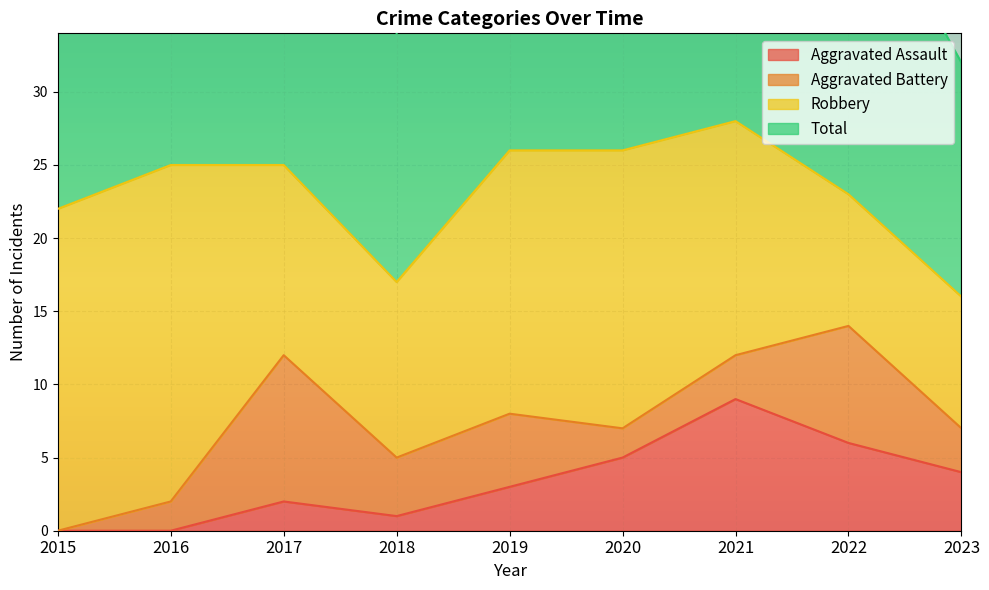

True or false: Total and Aggravated Assault cross at least once.

False